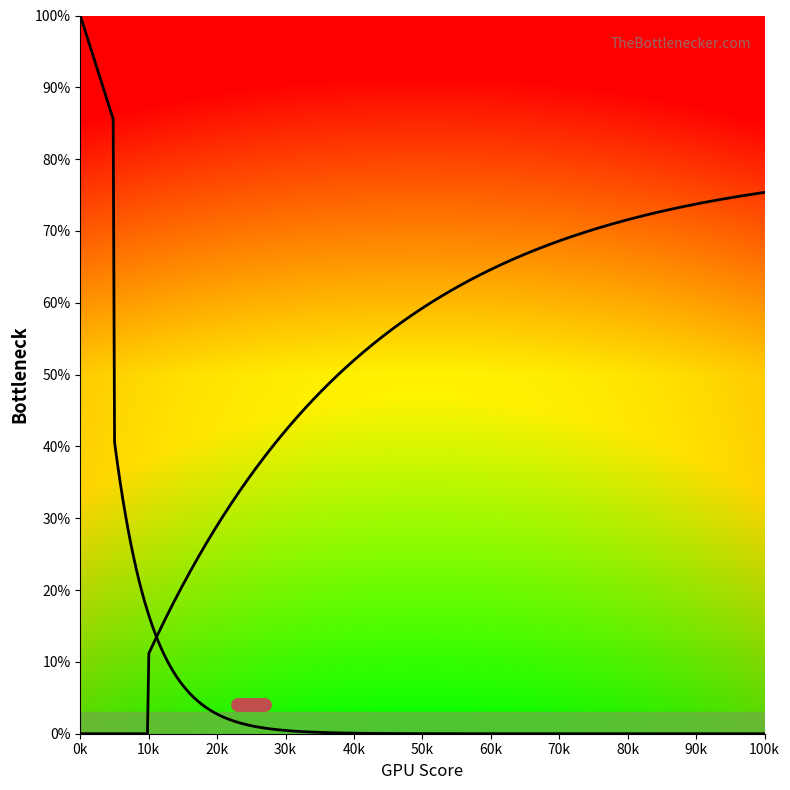

Does the chart display data point markers on the line(s)?

No